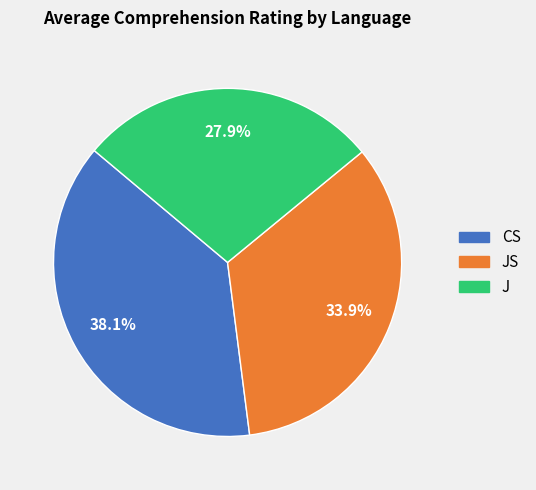

Is there a majority slice in this chart?

No